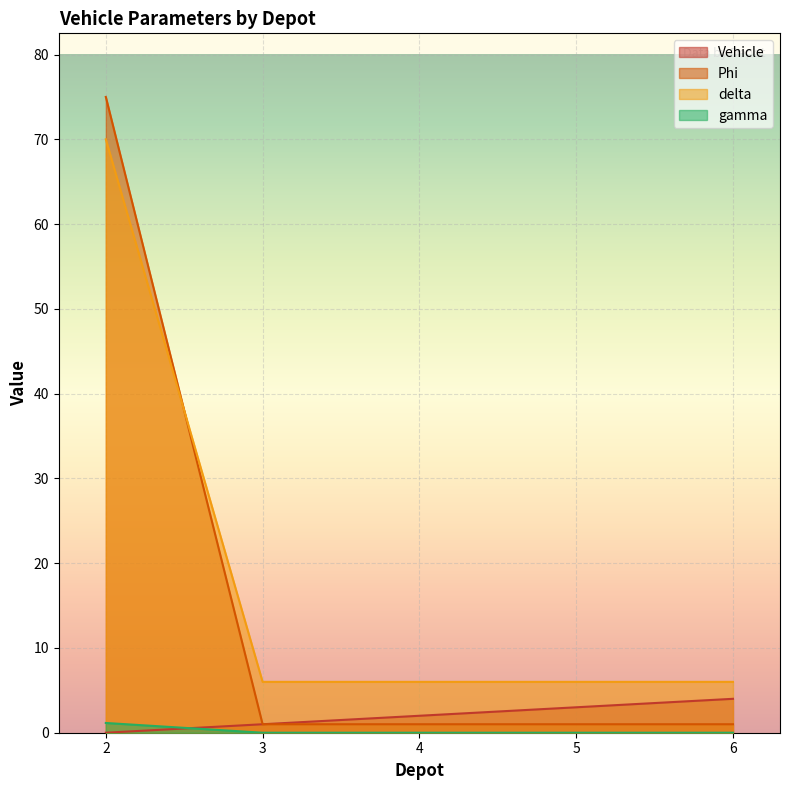

Reading left to right, what are all the values shown in this chart?

Vehicle: 2=0.0	3=1.0	4=2.0	5=3.0	6=4.0
Phi: 2=75.0	3=1.0	4=1.0	5=1.0	6=1.0
delta: 2=70.0	3=6.0	4=6.0	5=6.0	6=6.0
gamma: 2=1.1	3=0.0	4=0.0	5=0.0	6=0.0